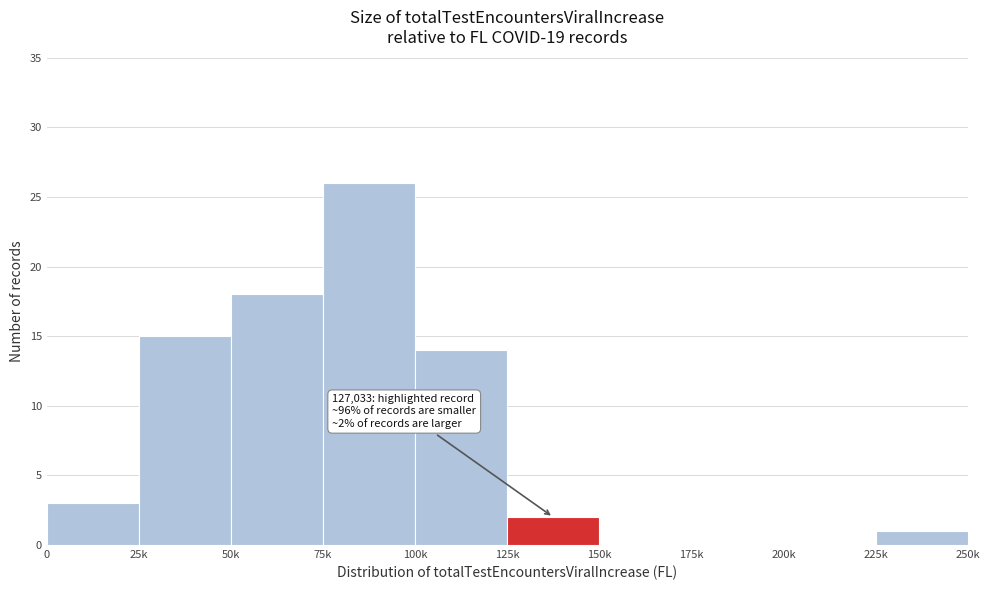

Reading right to left, transcribe all the data shown in this chart.

225k=1	200k=0	175k=0	150k=0	125k=2	100k=14	75k=26	50k=18	25k=15	0=3